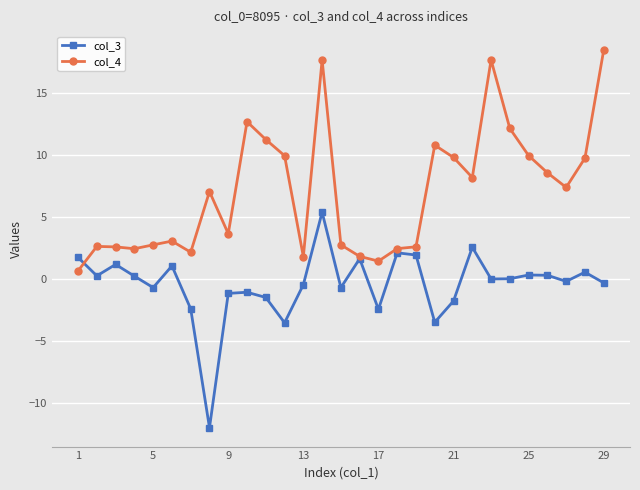

Which series has the widest spread of values?

col_4